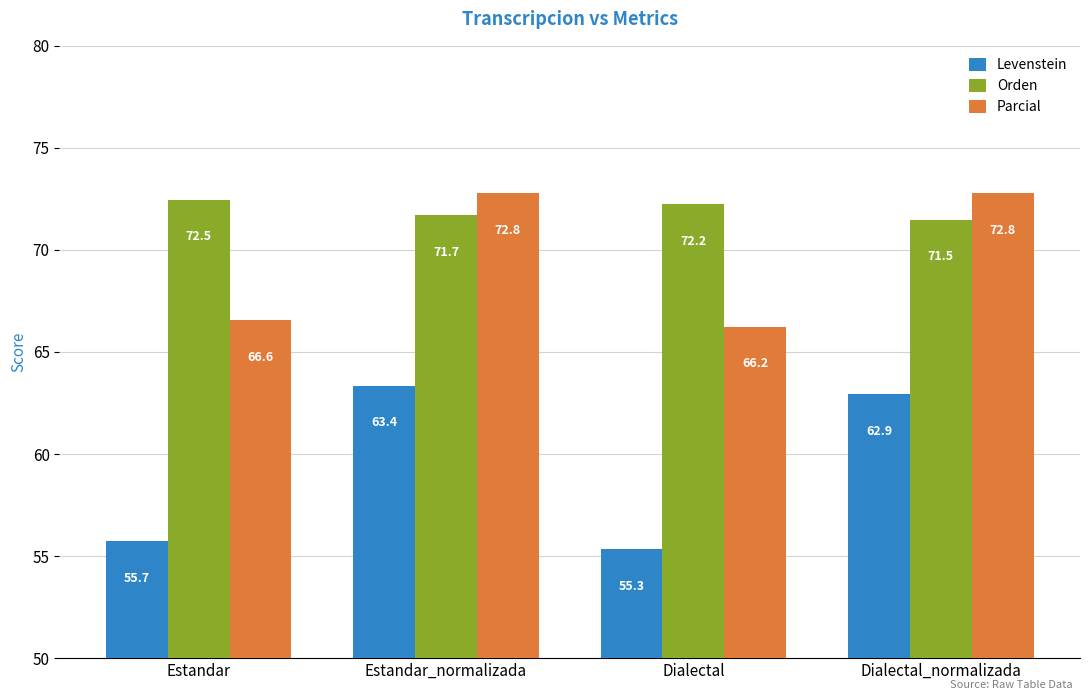

How many bars are there in each group?

3